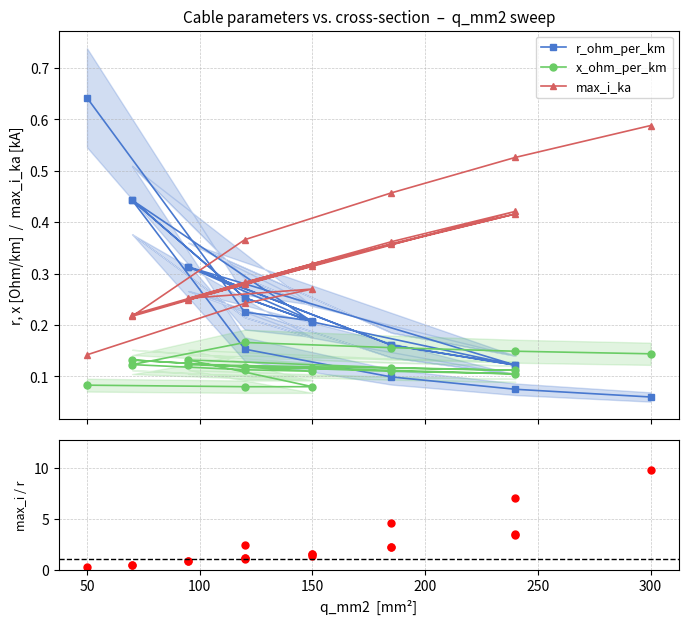

Reading left to right, transcribe all the data shown in this chart.

r_ohm_per_km: 0.6	0.2	0.2	0.3	0.2	0.1	0.3	0.2	0.1	0.2	0.3	0.4	0.2	0.3	0.4	0.2	0.1	0.1	0.1
x_ohm_per_km: 0.1	0.1	0.1	0.1	0.1	0.1	0.1	0.1	0.1	0.1	0.1	0.1	0.1	0.1	0.1	0.2	0.2	0.1	0.1
max_i_ka: 0.1	0.2	0.3	0.3	0.4	0.4	0.2	0.4	0.4	0.3	0.3	0.2	0.3	0.3	0.2	0.4	0.5	0.5	0.6
max_i_ka / r_ohm_per_km: 0.2	1.1	1.3	0.8	2.2	3.5	0.8	2.2	3.4	1.5	1.1	0.5	1.5	1.1	0.5	2.4	4.6	7.0	9.8